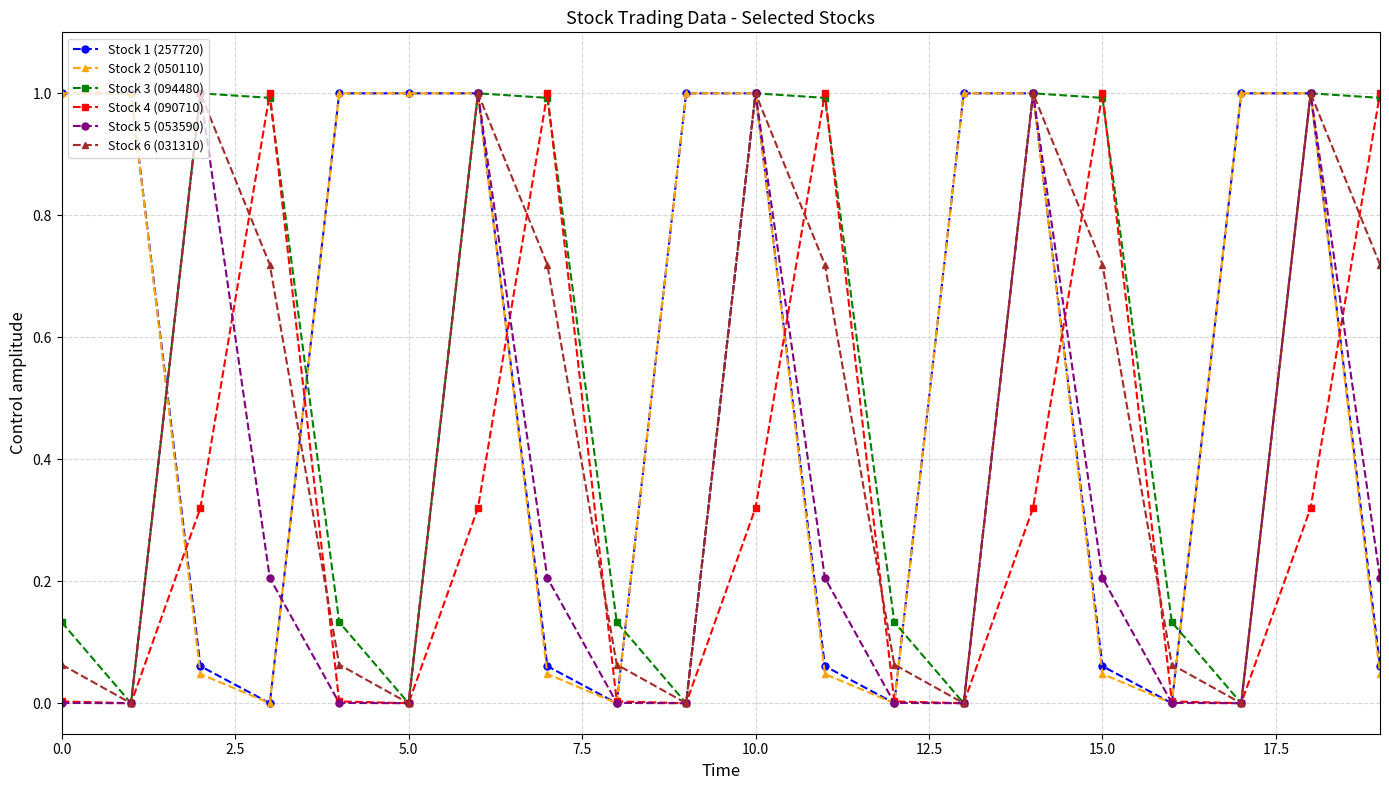

In Stock 5 (053590), how many points are higher than both neighbors (excluding endpoints)?

5